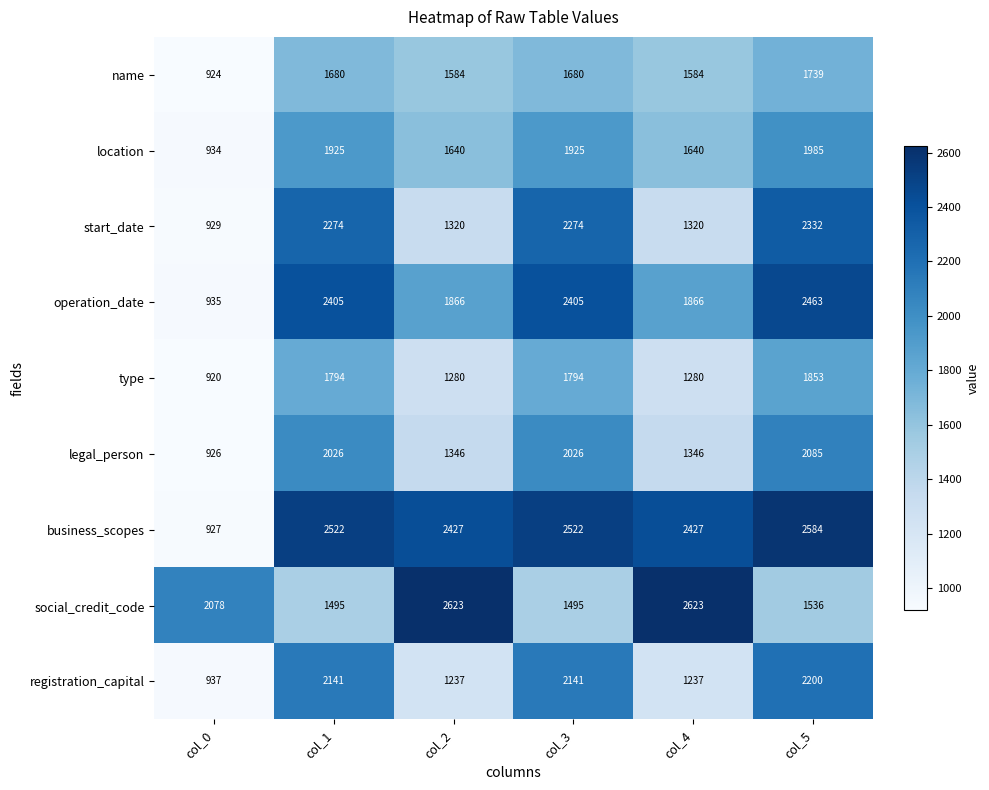

At which label does business_scopes reach its minimum?

col_0